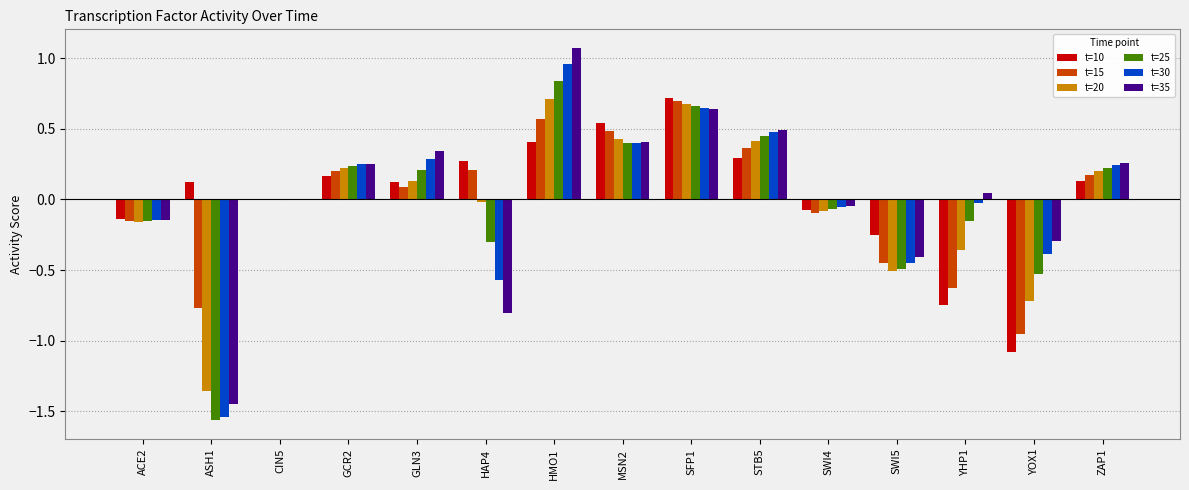

Count the number of data series in this chart.

6